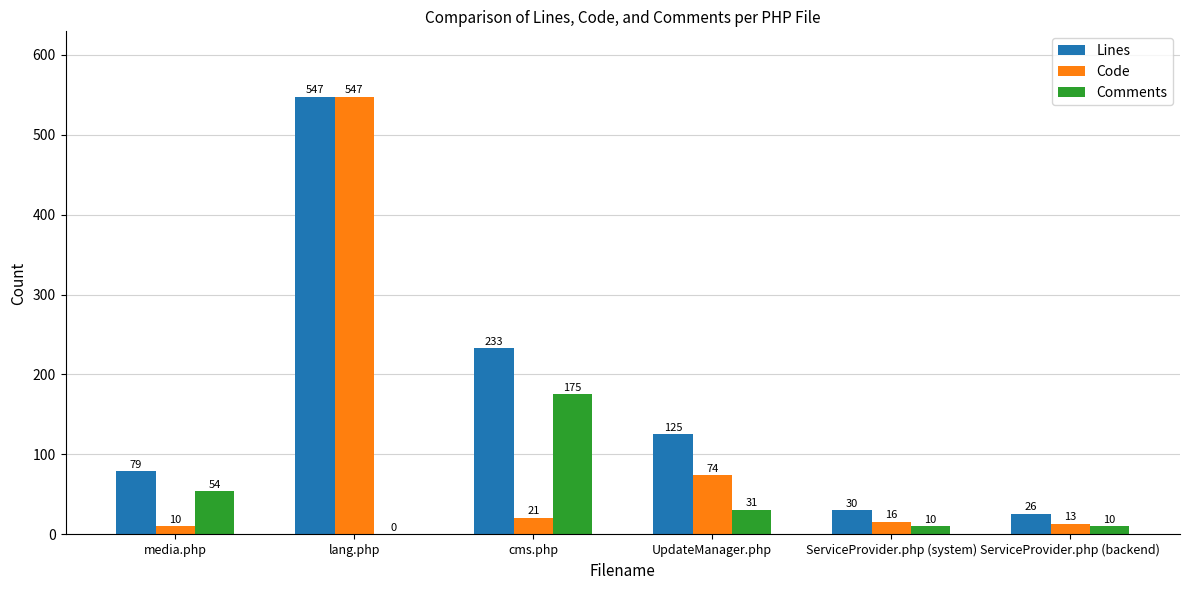

Reading right to left, what are all the values shown in this chart?

Lines: ServiceProvider.php (backend)=26	ServiceProvider.php (system)=30	UpdateManager.php=125	cms.php=233	lang.php=547	media.php=79
Code: ServiceProvider.php (backend)=13	ServiceProvider.php (system)=16	UpdateManager.php=74	cms.php=21	lang.php=547	media.php=10
Comments: ServiceProvider.php (backend)=10	ServiceProvider.php (system)=10	UpdateManager.php=31	cms.php=175	lang.php=0	media.php=54